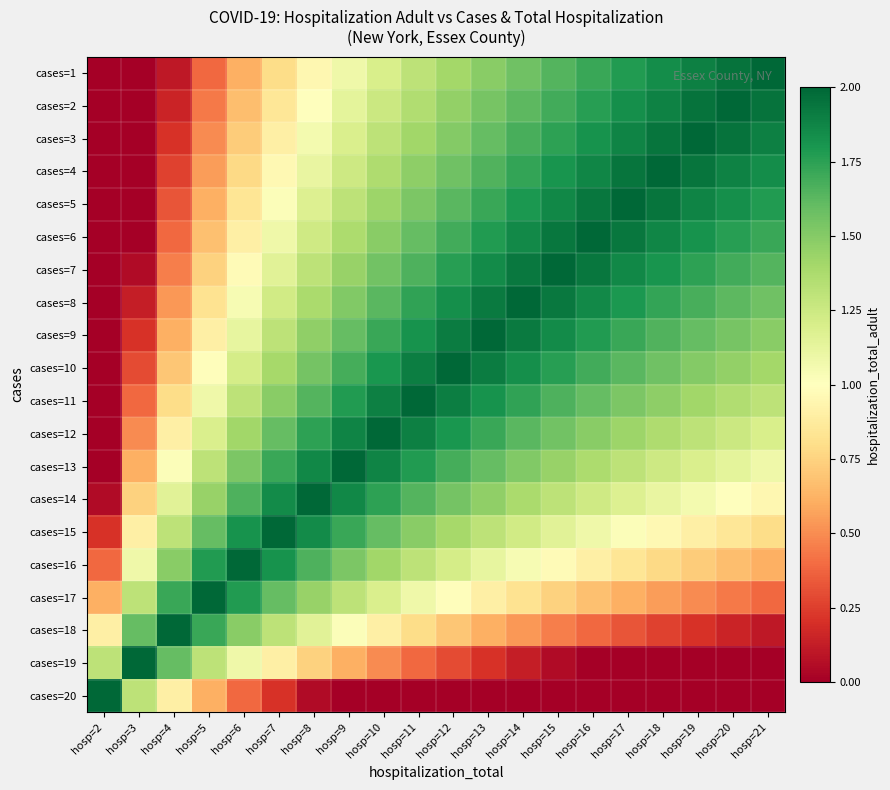

What is the spread (max minus min) of values at hosp=10?

2.0